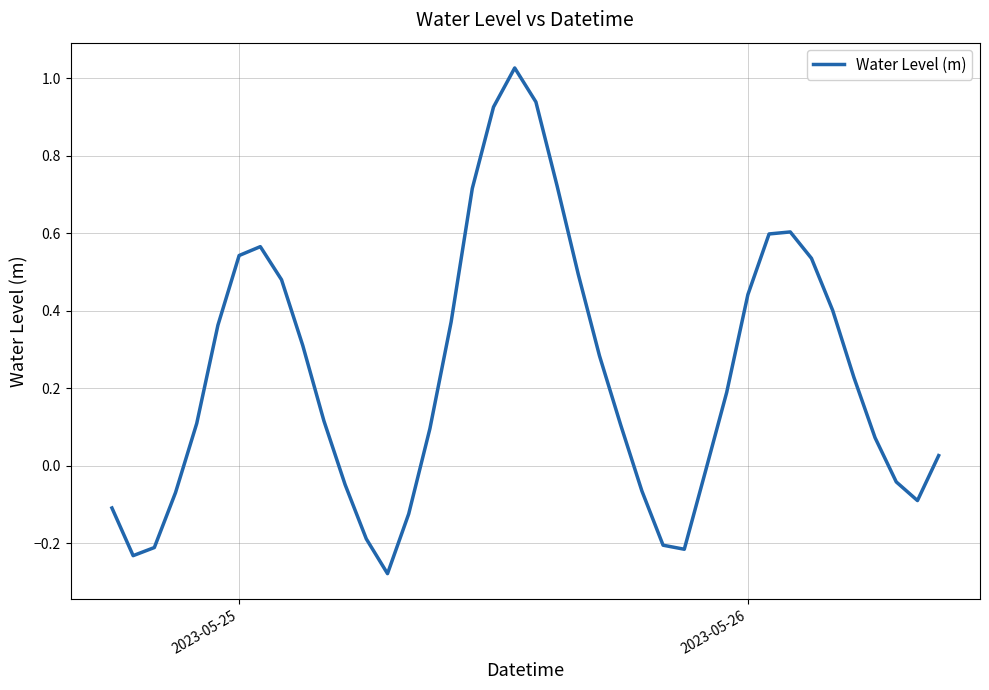

What is the difference between the maximum and minimum values?

1.3